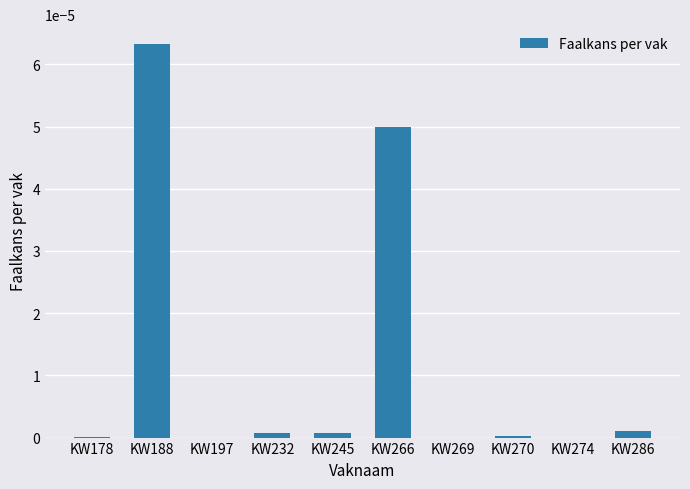

The chart shows a value of 0.0 at KW245. True or false?

True